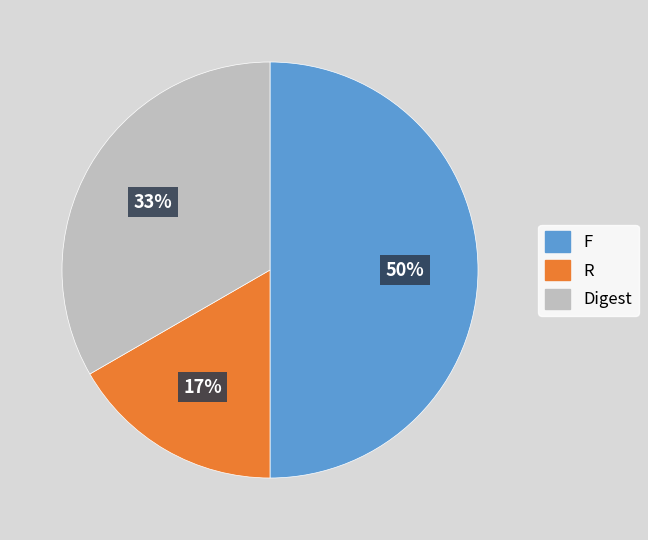

Is it true that F is 65% of the pie?

False